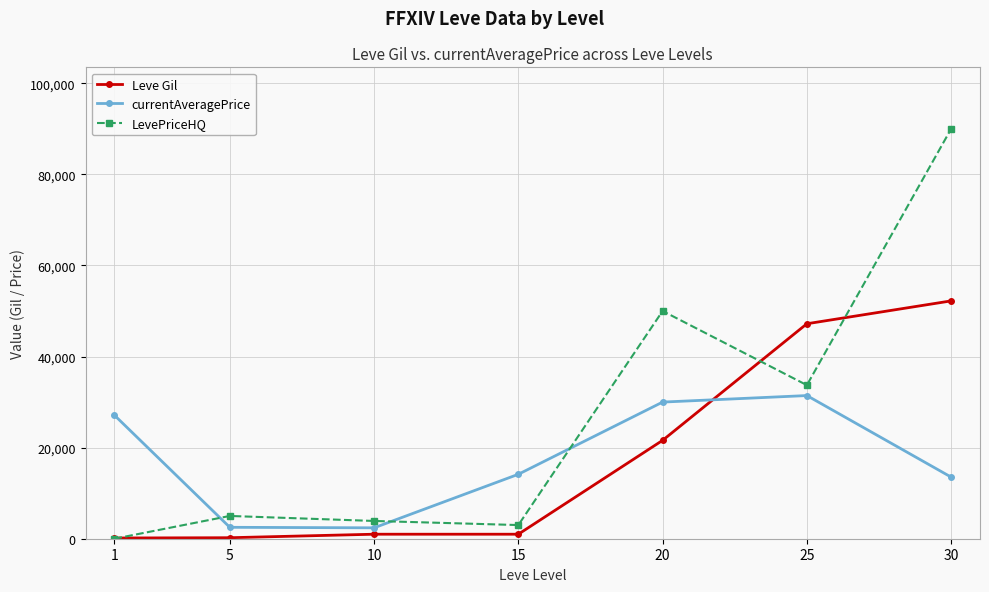

Between 25 and 30, which series saw the biggest shift?

LevePriceHQ